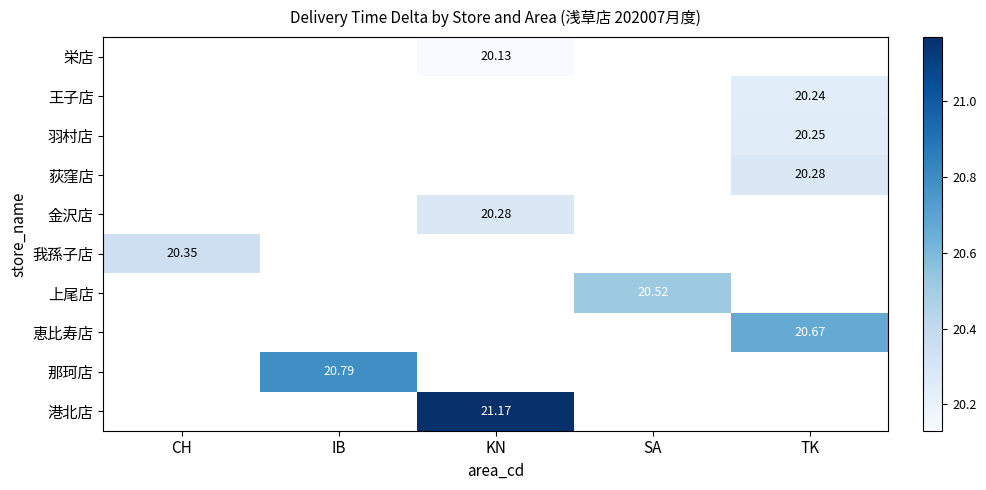

Between SA and IB, which is larger?

IB